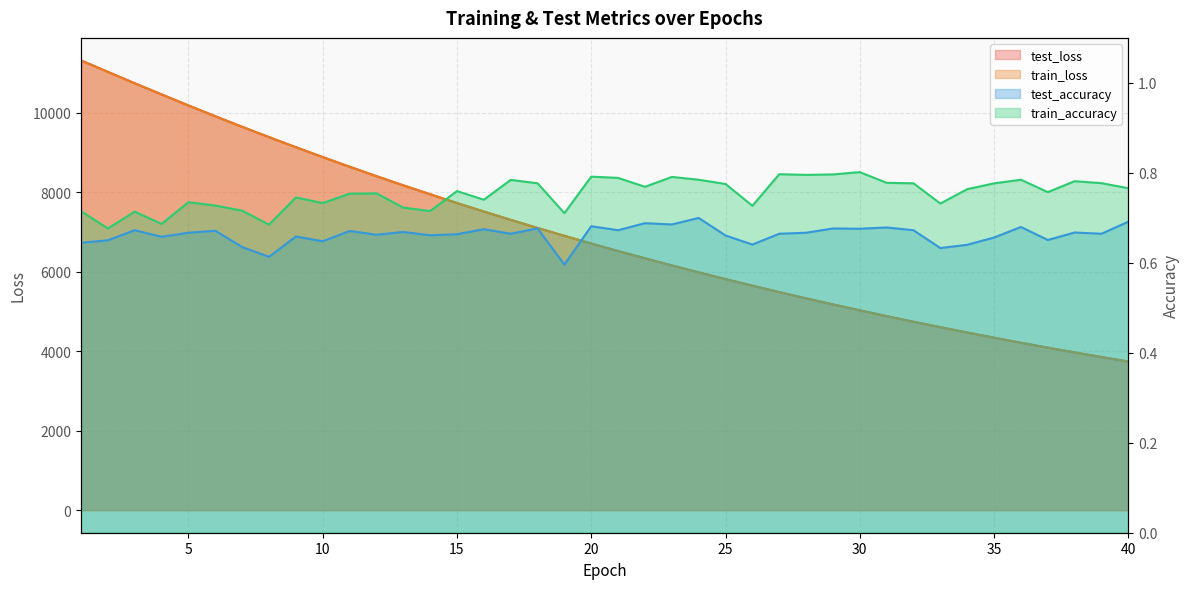

True or false: test_accuracy and train_loss cross at least once.

False